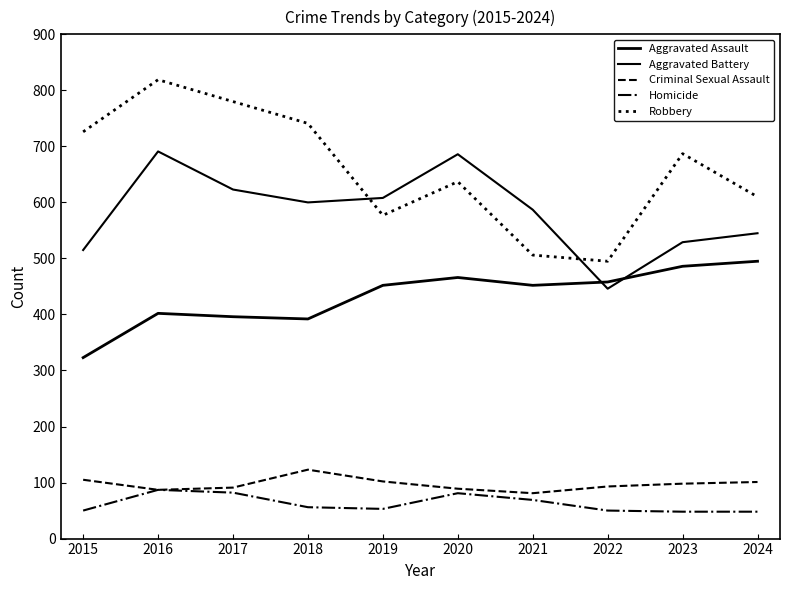

Does the chart display data point markers on the line(s)?

No